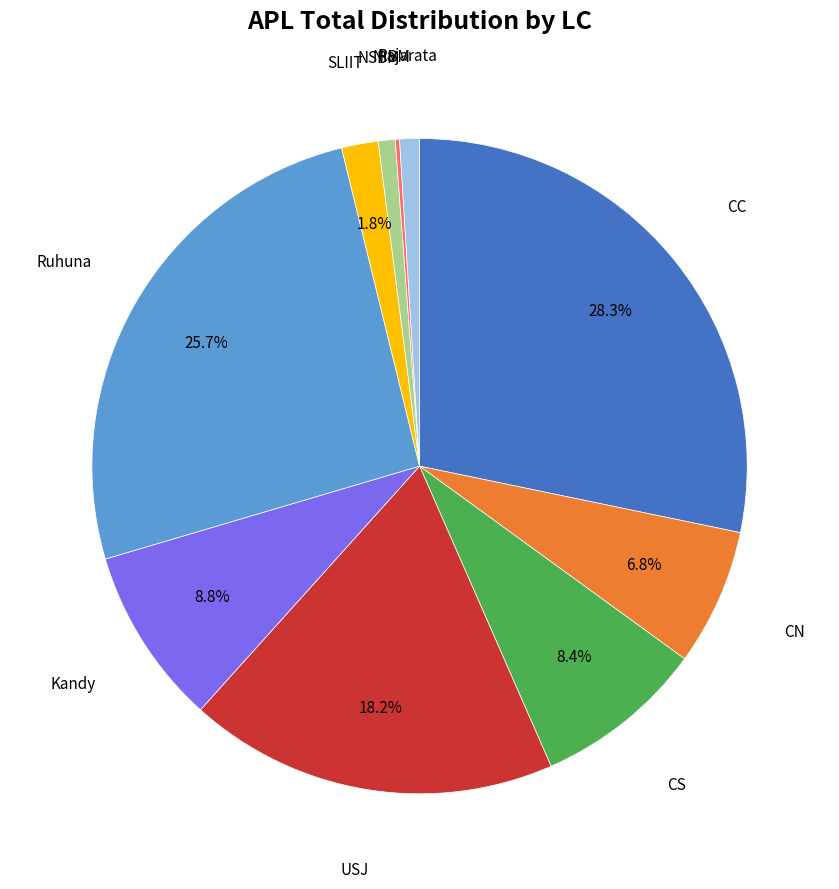

Is there any slice that represents more than half of the pie?

No